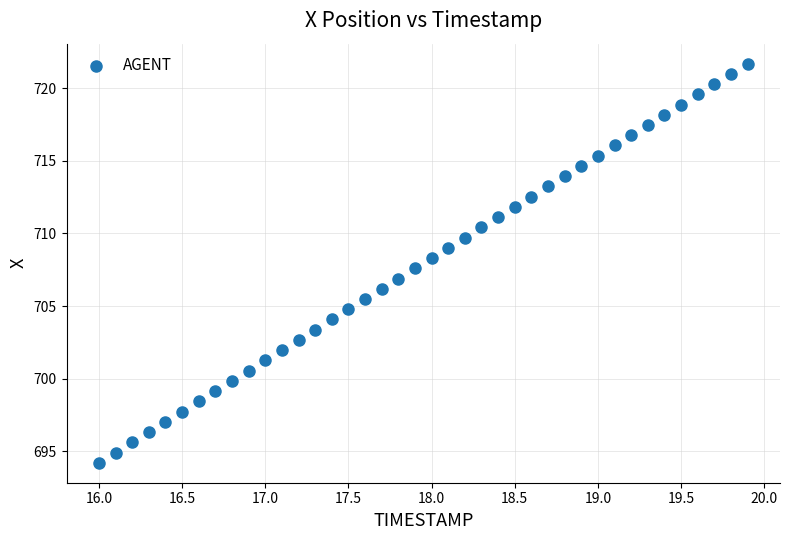

What is the range of X values (max minus min)?

3.9